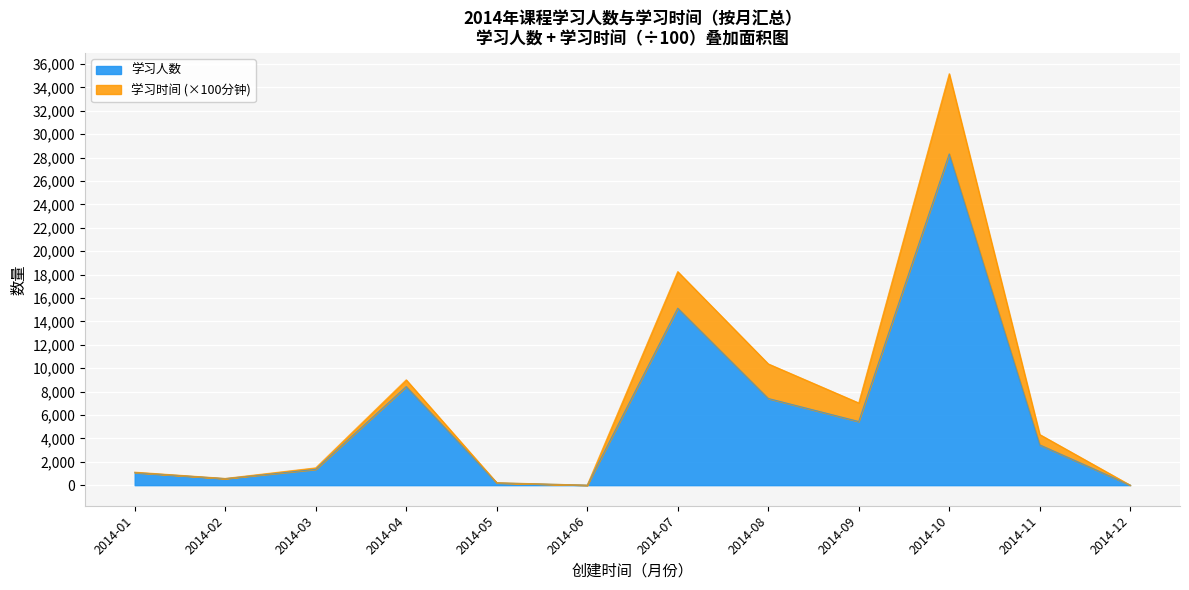

At which category does the chart reach its minimum across all series?

2014-06